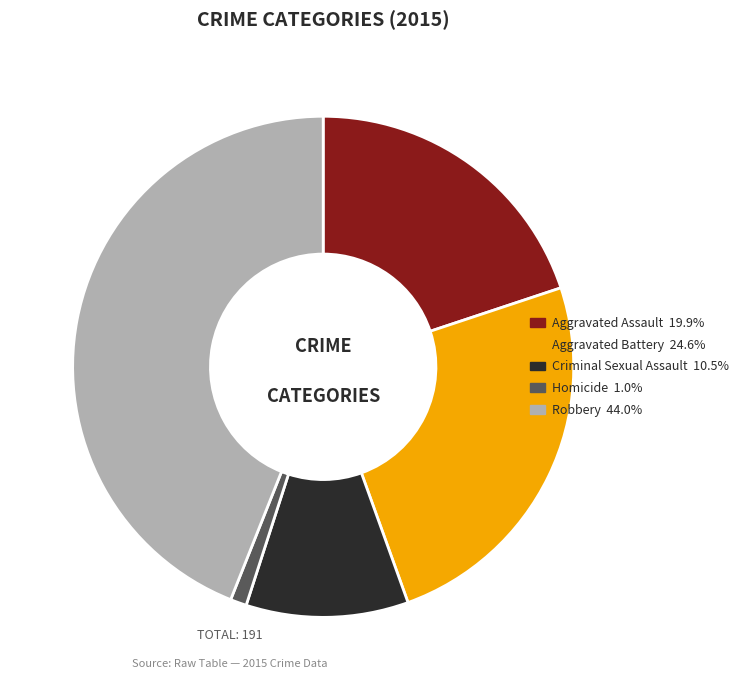

True or false: Homicide accounts for 11% of the total.

False